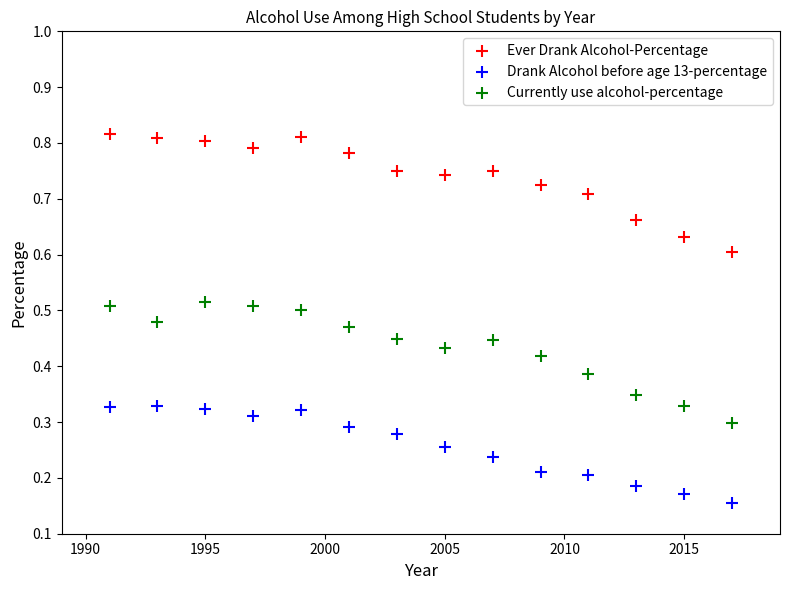

Which series contains the highest Y value?

Ever Drank Alcohol-Percentage